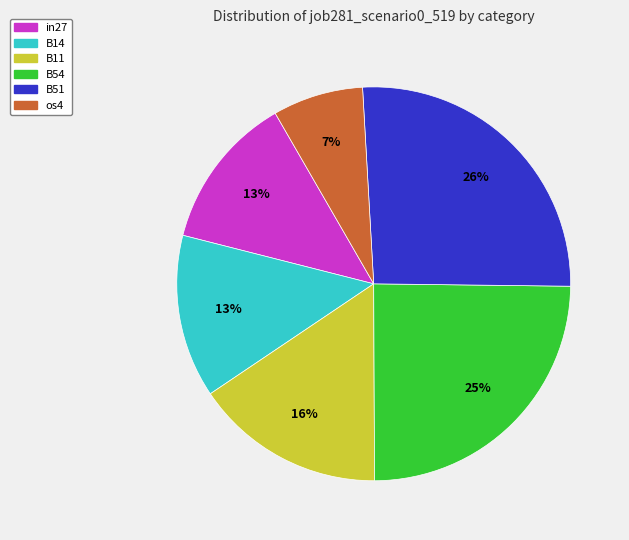

To the nearest percent, what is the difference between the largest and smallest slice percentages?

19%